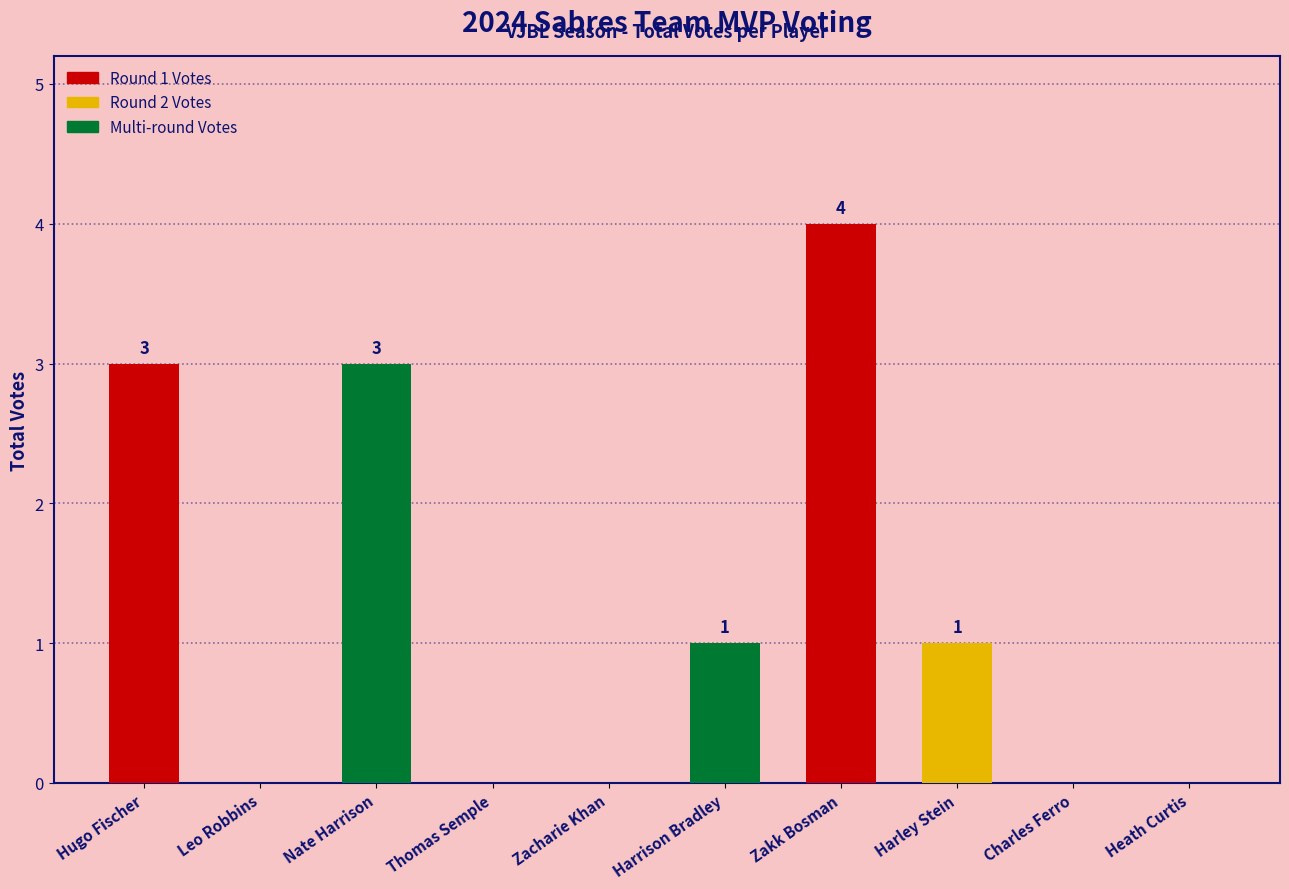

Between Charles Ferro and Hugo Fischer, which is larger?

Hugo Fischer